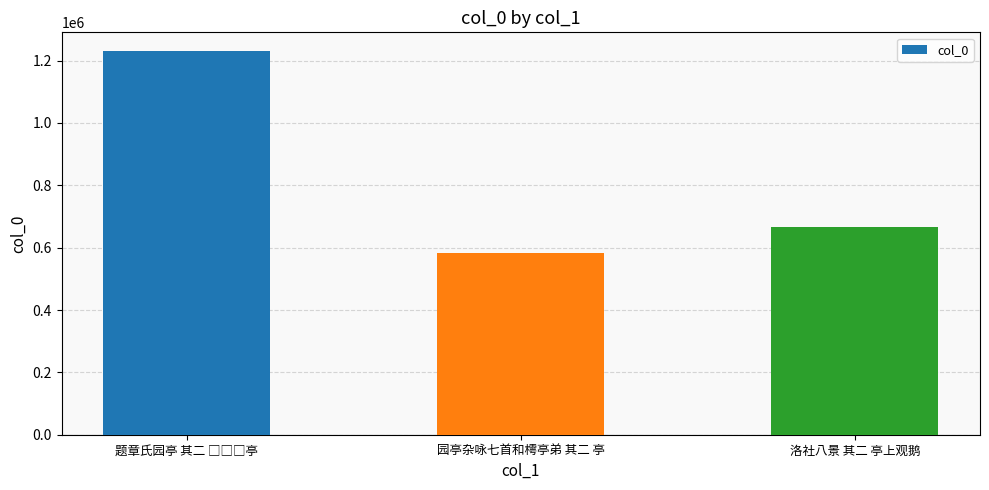

What is the sum of all values?

2480720